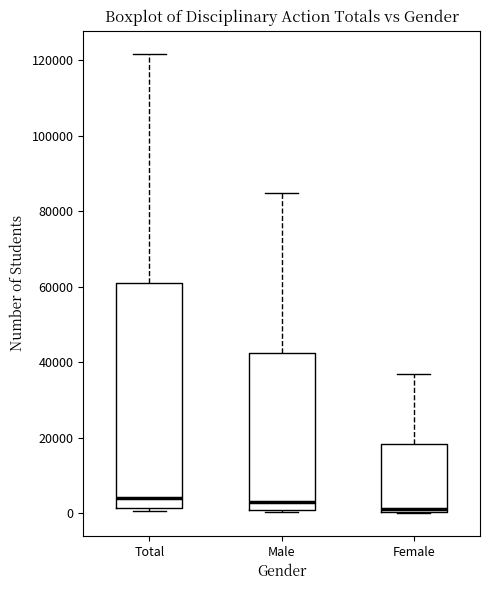

Comparing the boxes themselves (not the whiskers), which one is the tallest?

Total